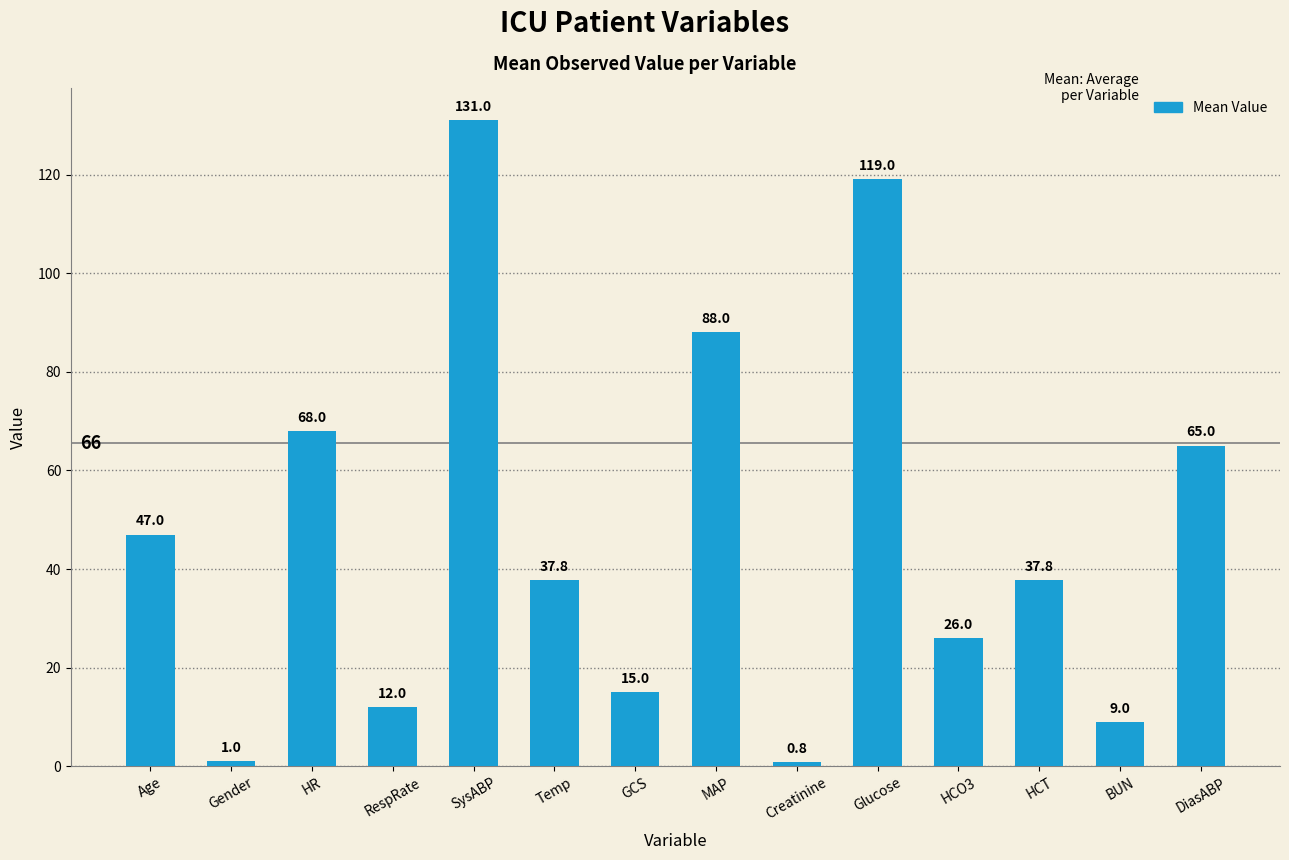

What is the label of the 1st bar from the right?

DiasABP